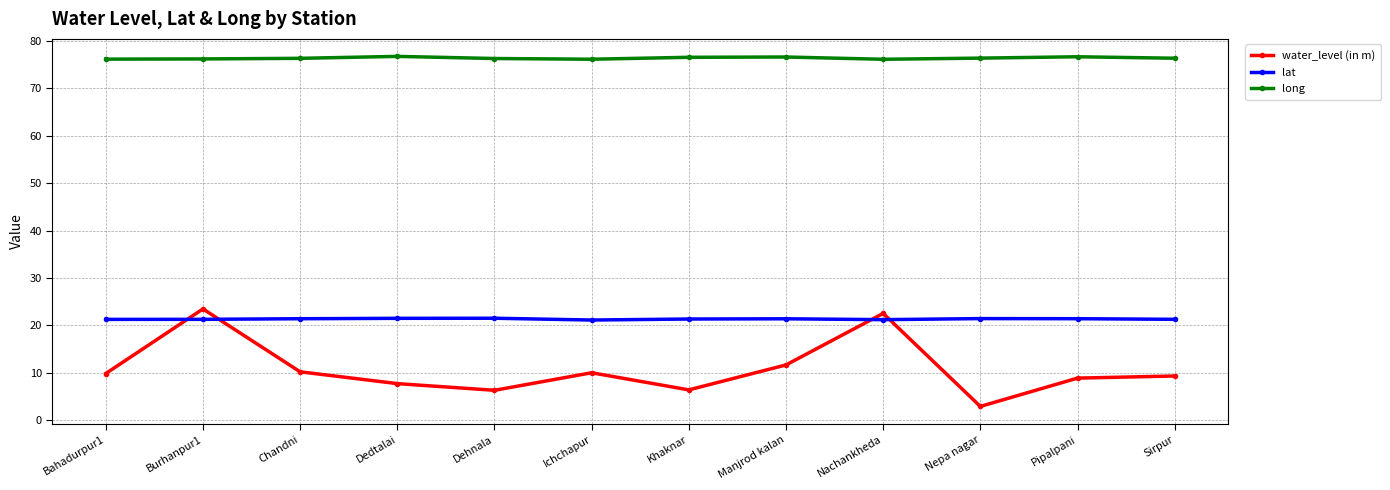

What is the sum of the lat values at Bahadurpur1 and Khaknar?

42.7